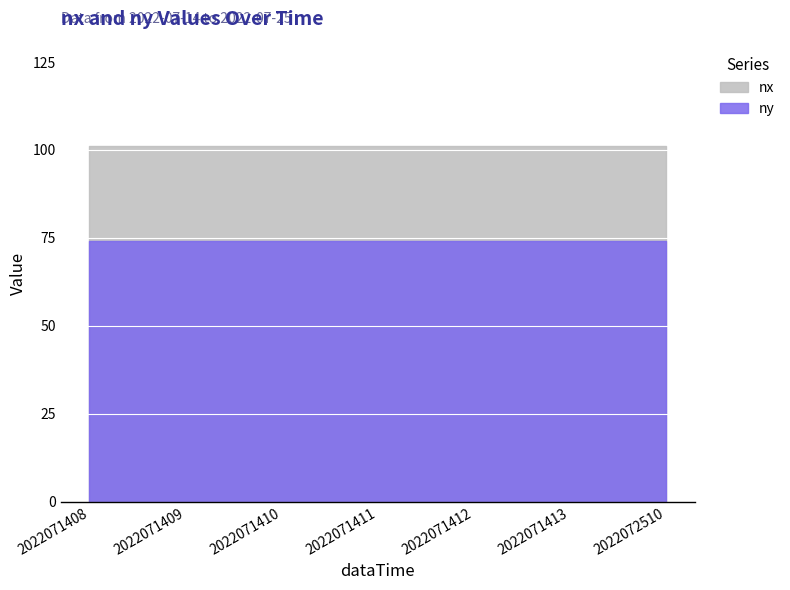

Which series has the largest total across all categories?

nx